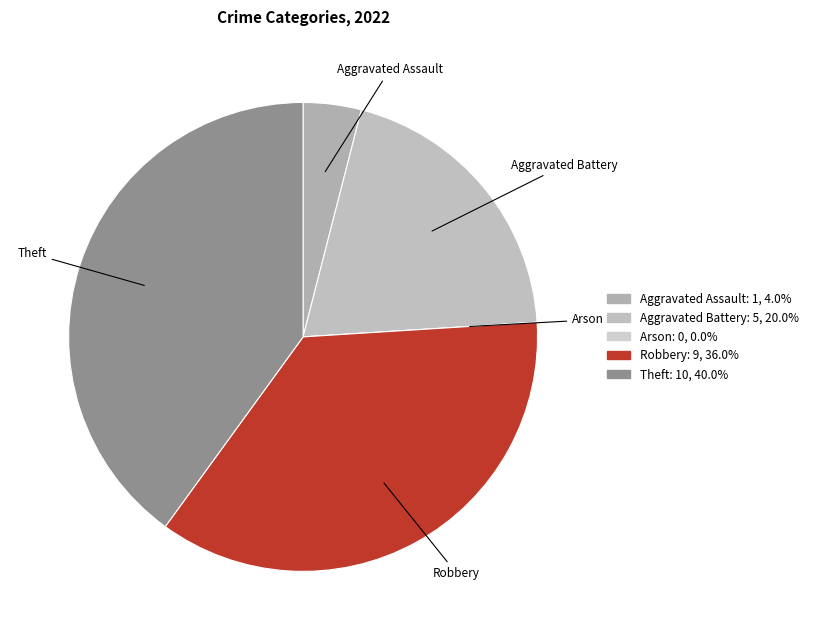

What is the largest slice in the pie chart?

Theft